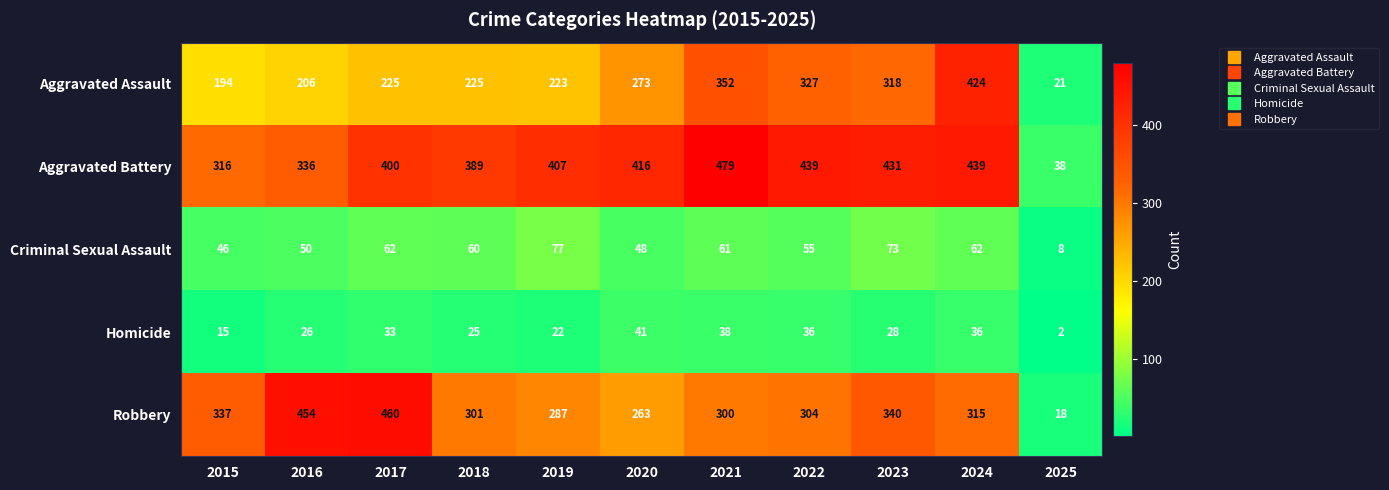

What is the difference between the Aggravated Assault values at 2017 and 2016?

19